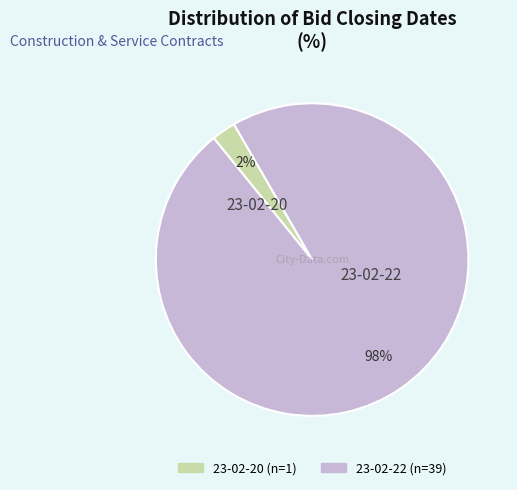

True or false: 23-02-22 accounts for 98% of the total.

True